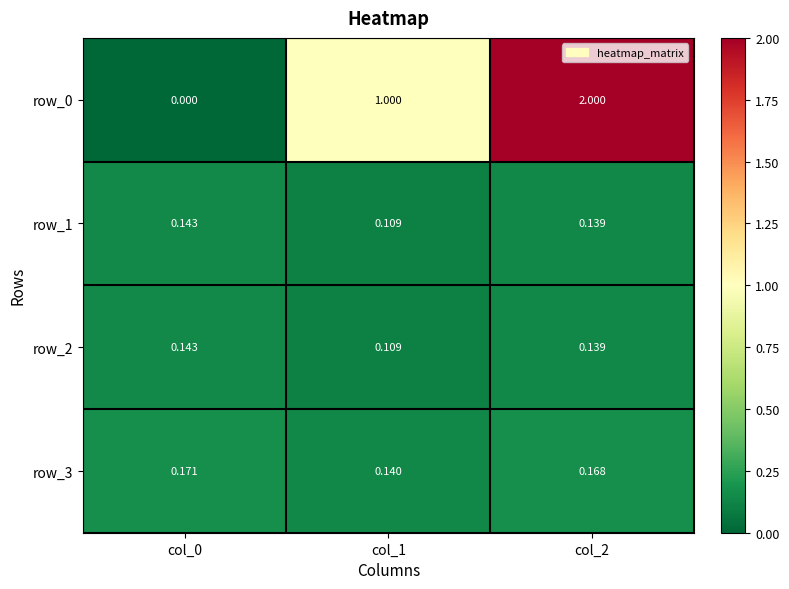

List the labels in order of row_3 value, largest first.

col_0, col_2, col_1